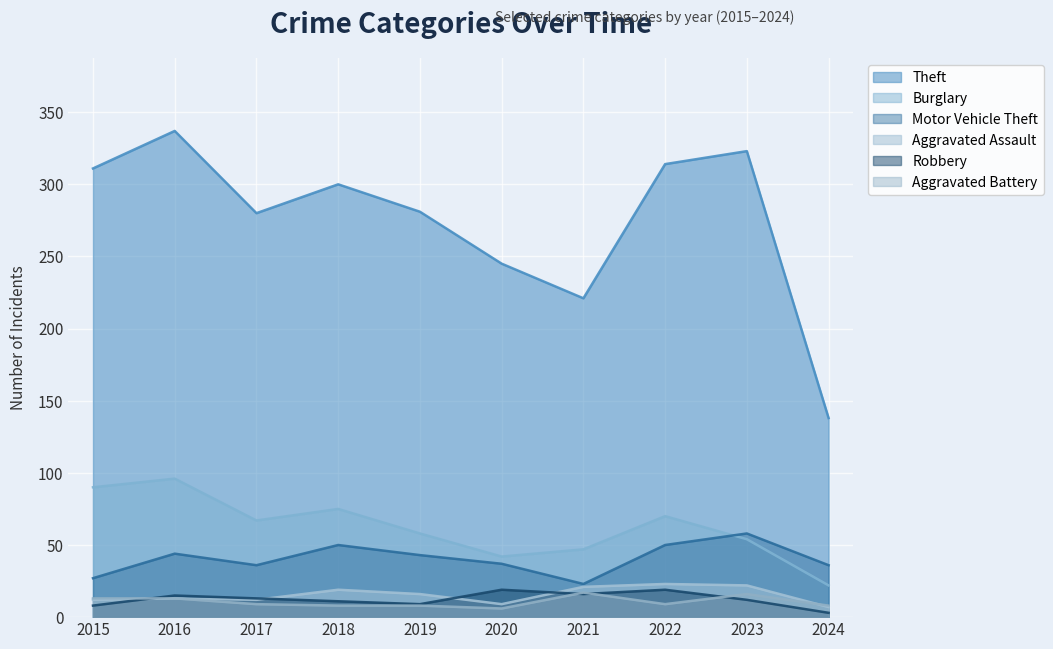

How many interior local peaks does the Motor Vehicle Theft series have?

3